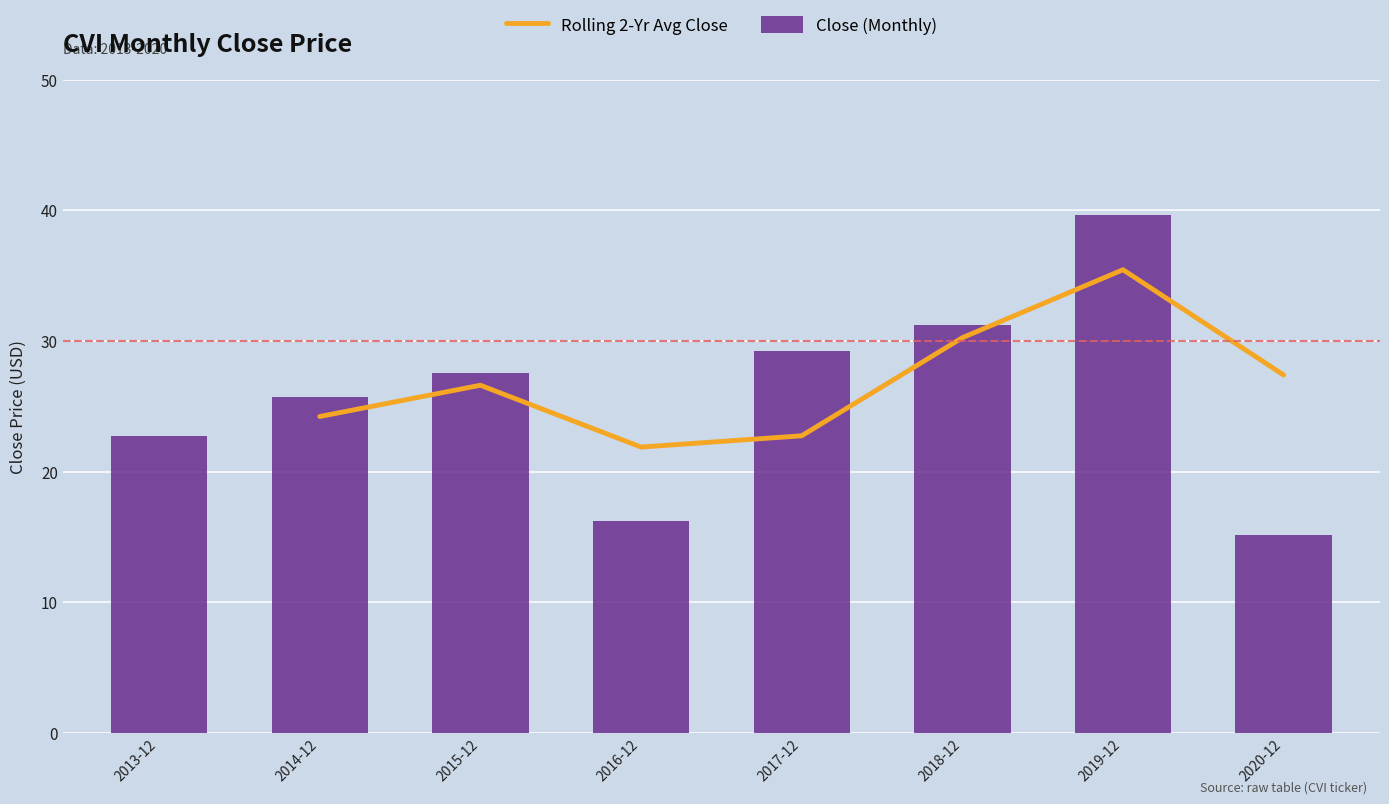

What is the greatest value displayed?

39.6